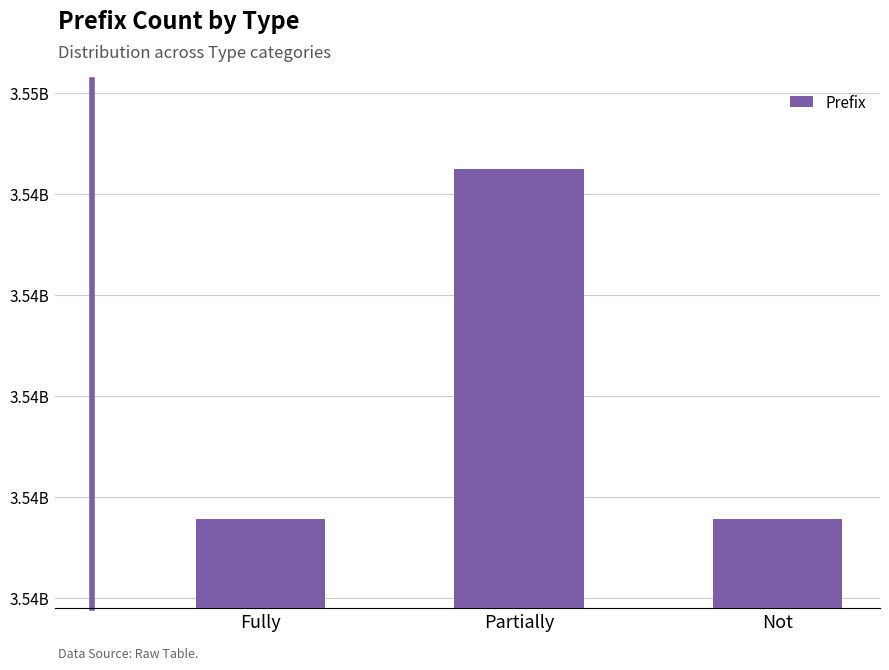

What position from the left is Partially?

2